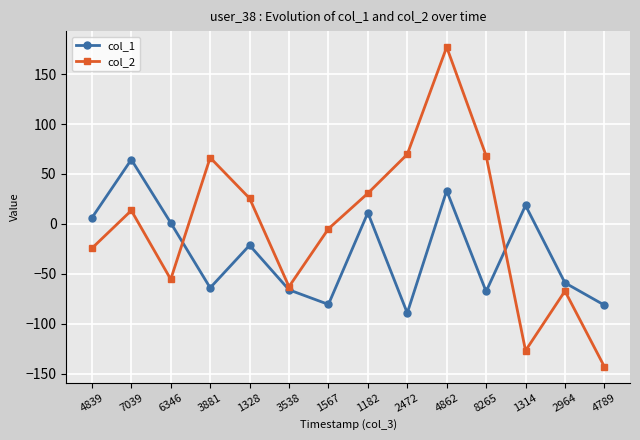

How many values in the col_1 series are below -21?

8